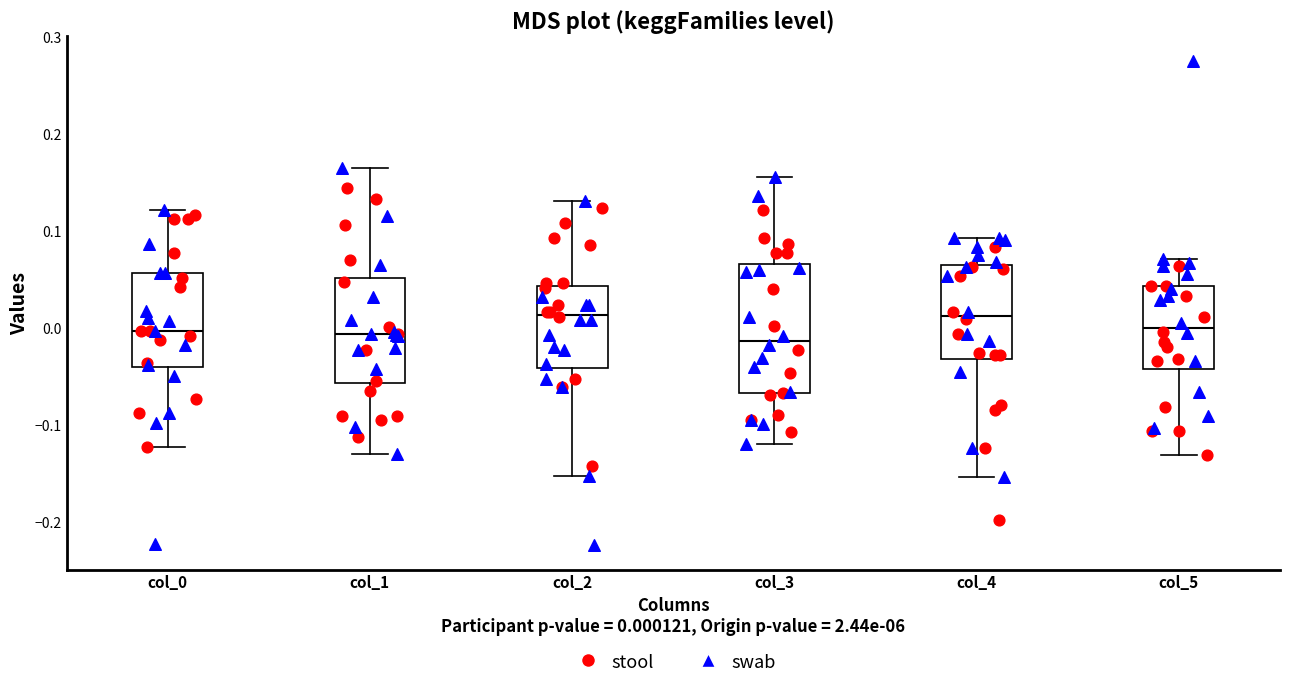

Reading left to right, transcribe this box plot: for each box, give where its median line is, the range the box spans, and where its two whiskers end, as read against the y-axis. The values are not printed on the chart, so give them approximately, as read against the axis.

col_0: median 0.00, box -0.04 to 0.06, whiskers -0.12 to 0.12
col_1: median -0.01, box -0.06 to 0.05, whiskers -0.13 to 0.16
col_2: median 0.01, box -0.04 to 0.04, whiskers -0.15 to 0.13
col_3: median -0.01, box -0.07 to 0.07, whiskers -0.12 to 0.16
col_4: median 0.01, box -0.03 to 0.06, whiskers -0.15 to 0.09
col_5: median 0.00, box -0.04 to 0.04, whiskers -0.13 to 0.07